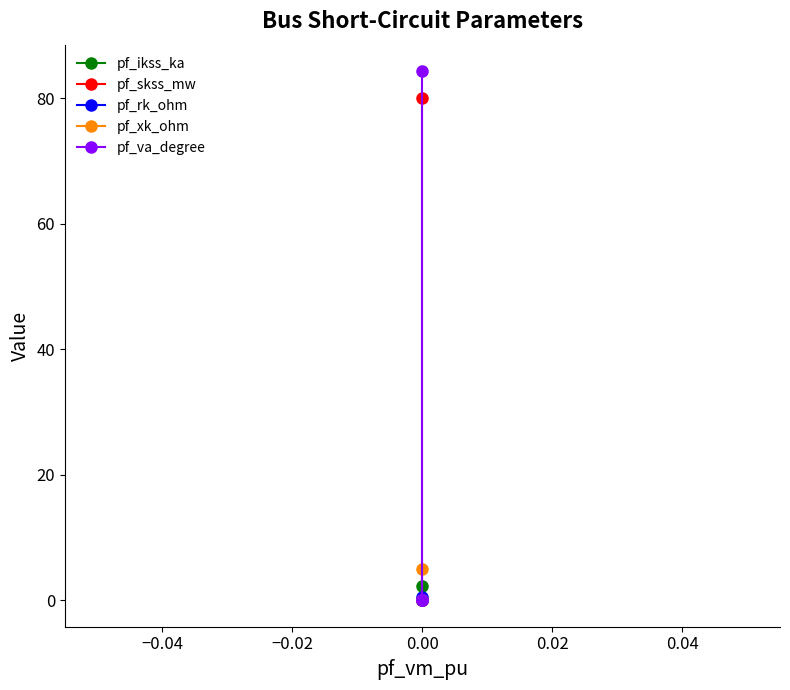

True or false: pf_va_degree and pf_skss_mw intersect in this chart.

False